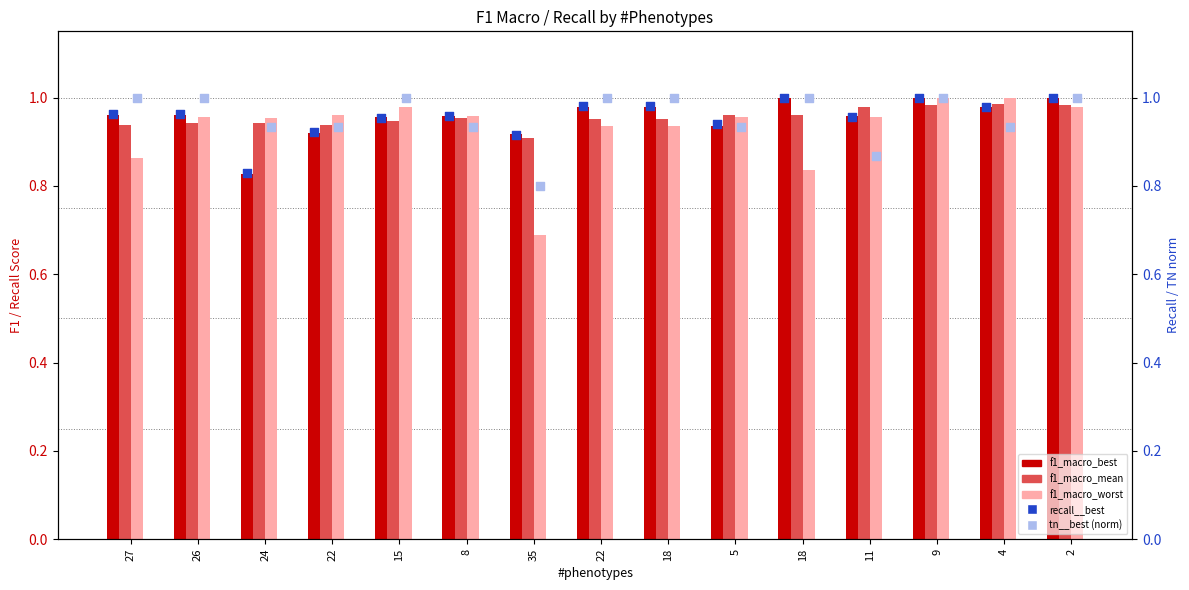

What are all the series names shown in the legend?

f1_macro_best, f1_macro_mean, f1_macro_worst, recall__best, tn__best (norm)